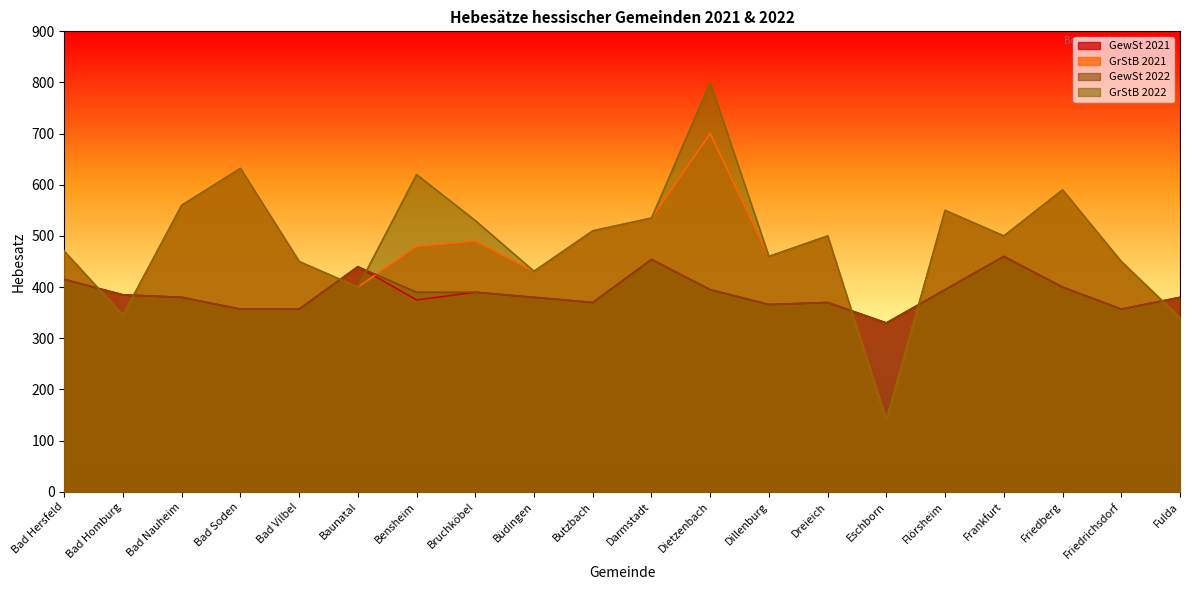

Rank the categories by GrStB 2022 value from highest to lowest.

Dietzenbach, Bad Soden, Bensheim, Friedberg, Bad Nauheim, Flörsheim, Darmstadt, Bruchköbel, Butzbach, Dreieich, Frankfurt, Bad Hersfeld, Dillenburg, Bad Vilbel, Friedrichsdorf, Büdingen, Baunatal, Bad Homburg, Fulda, Eschborn